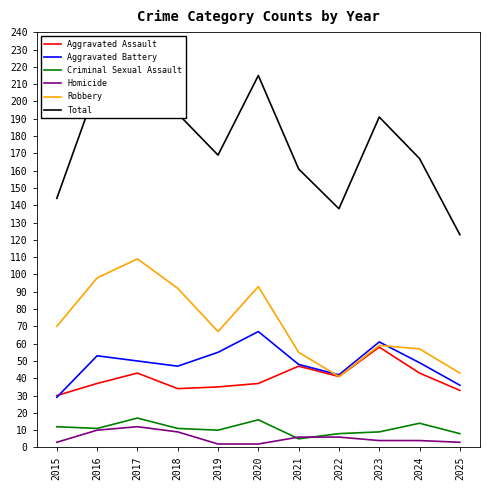

At 2022, list the series in order from largest to smallest.

Total, Aggravated Battery, Aggravated Assault, Robbery, Criminal Sexual Assault, Homicide